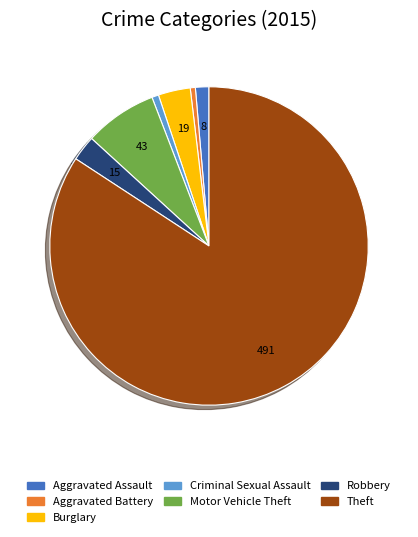

Is the sum of Burglary and Theft greater than half?

Yes